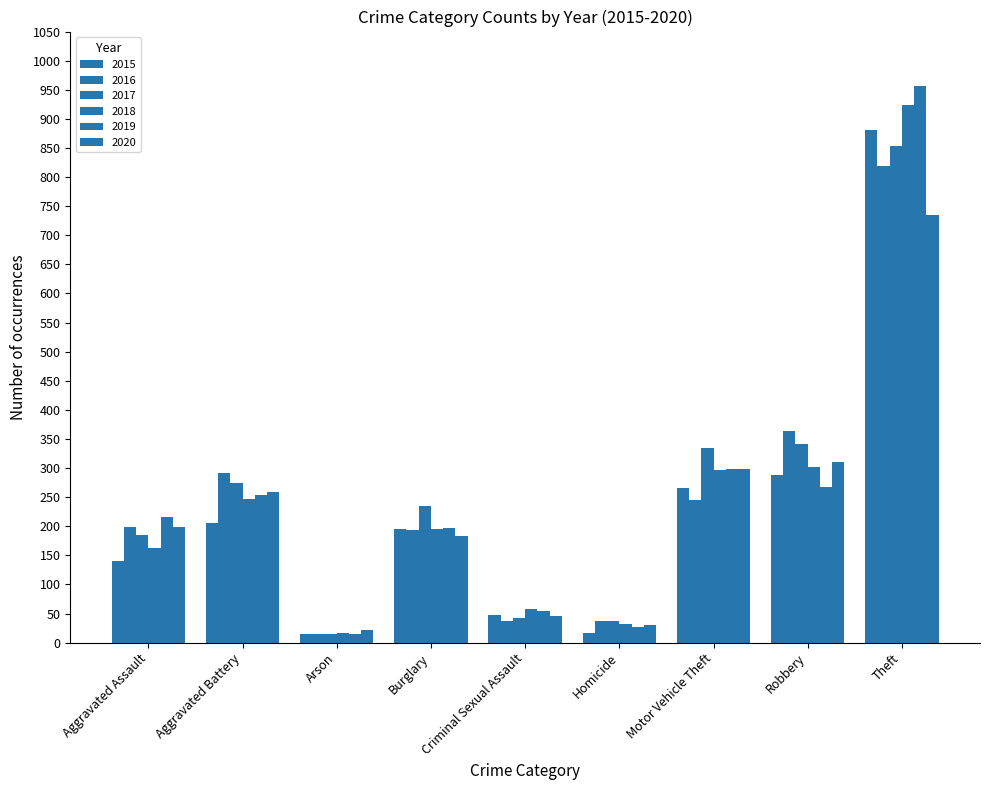

How many data points in 2015 are less than 196?

4